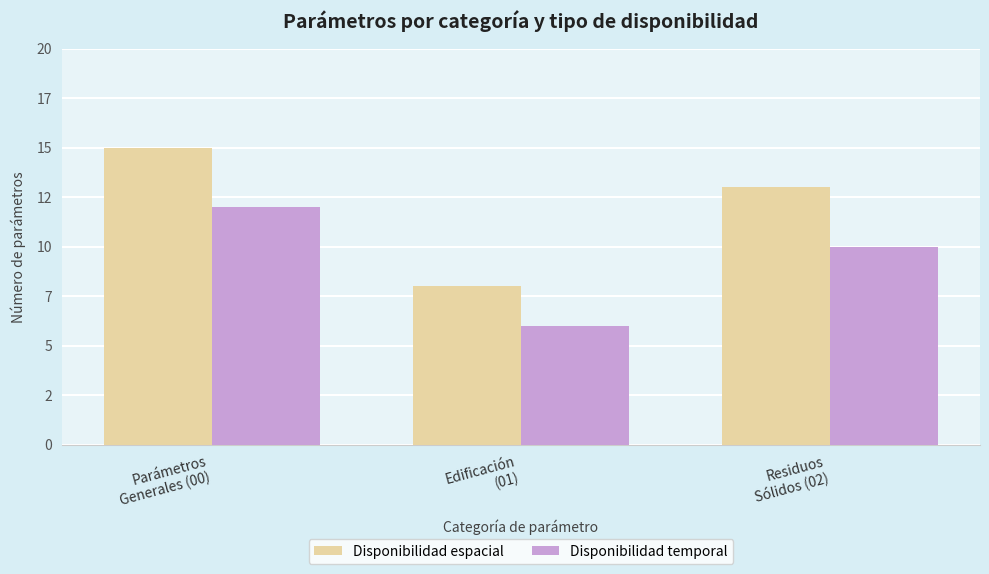

Is the value of Disponibilidad temporal at Residuos
Sólidos (02) greater than the value of Disponibilidad espacial at Parámetros
Generales (00)?

No